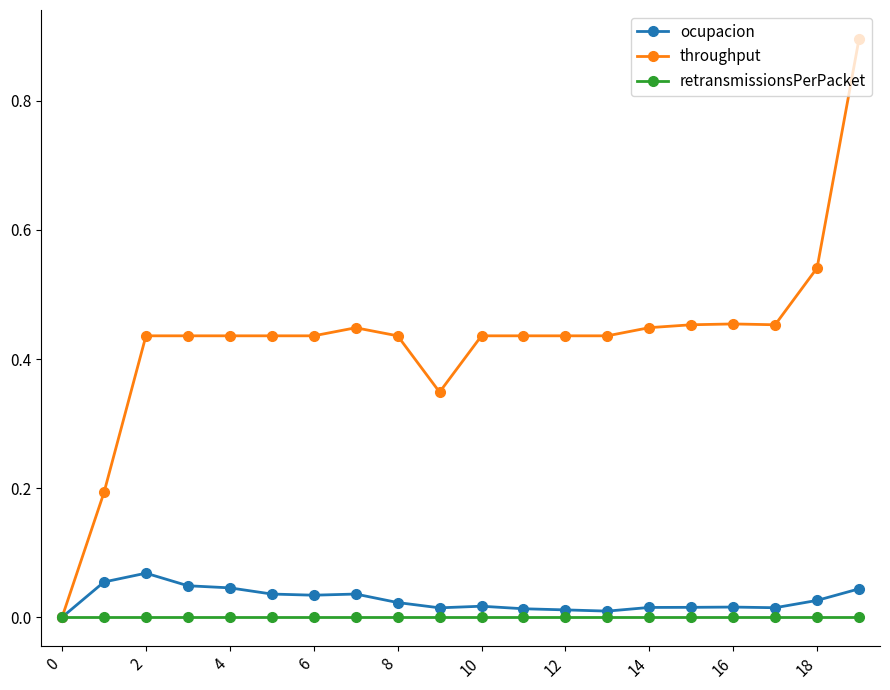

What is the maximum value shown in the chart?

0.9